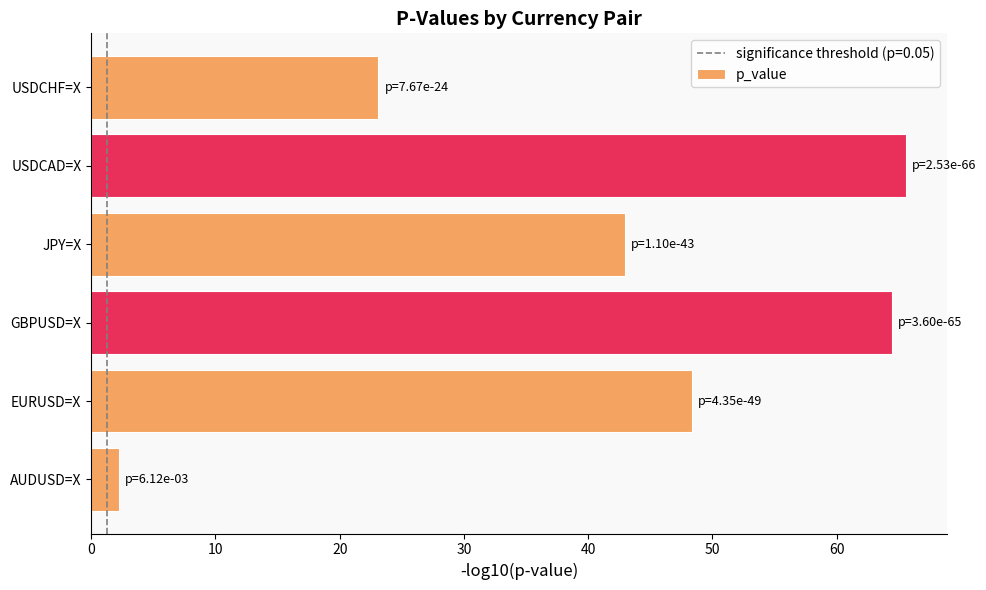

Which has a higher value, JPY=X or AUDUSD=X?

JPY=X